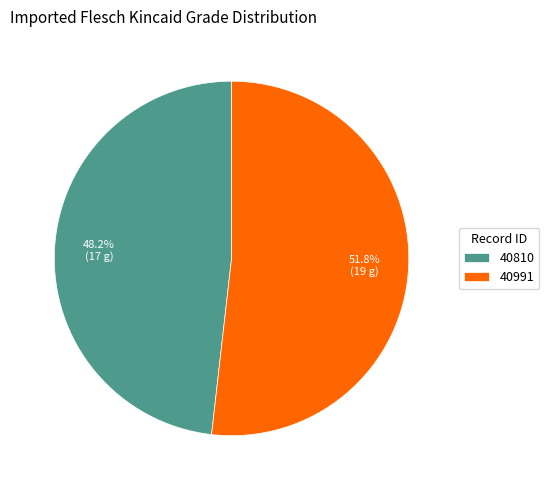

Rank the categories by value from highest to lowest.

40991, 40810